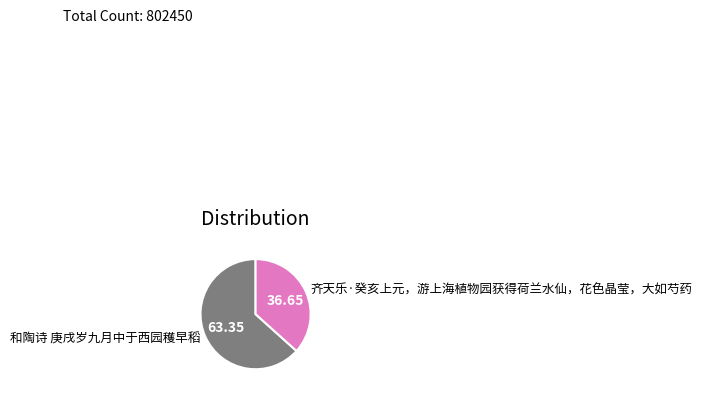

What is the largest slice in the pie chart?

和陶诗 庚戌岁九月中于西园穫早稻